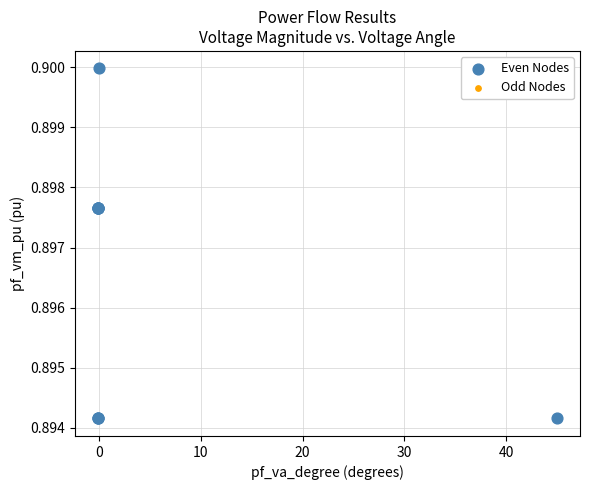

Which series has the largest Y range (max minus min)?

Even Nodes